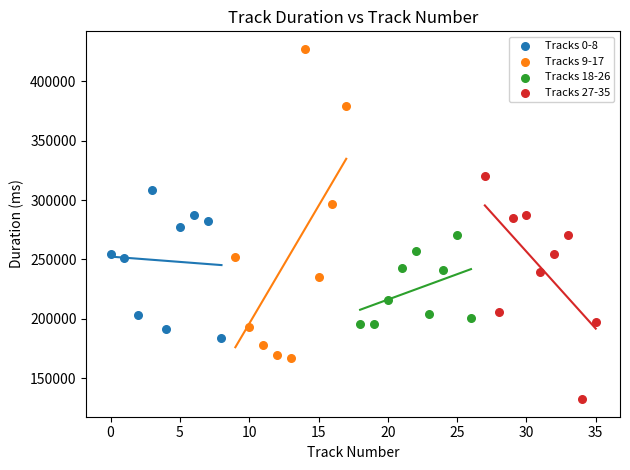

Which series contains the lowest Y value?

Tracks 27-35